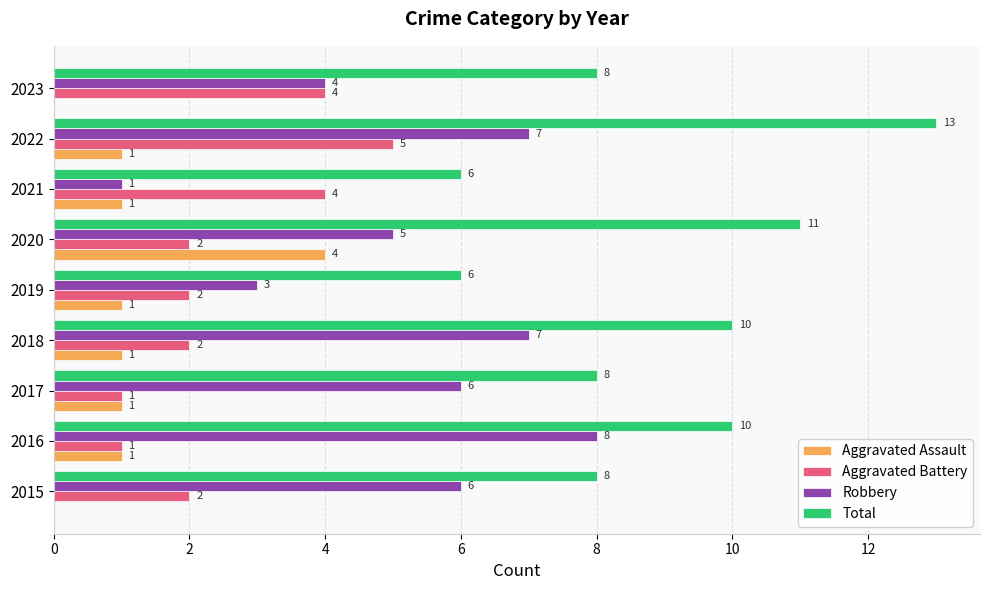

At which label is Robbery closest to 4?

2023